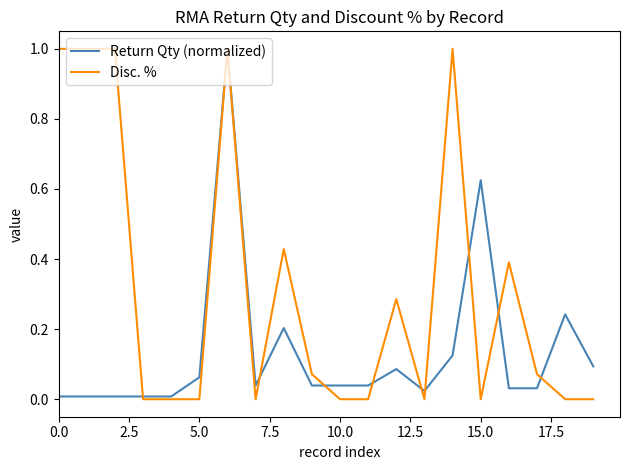

Rank the series by their average value, from highest to lowest.

Disc. %, Return Qty (normalized)